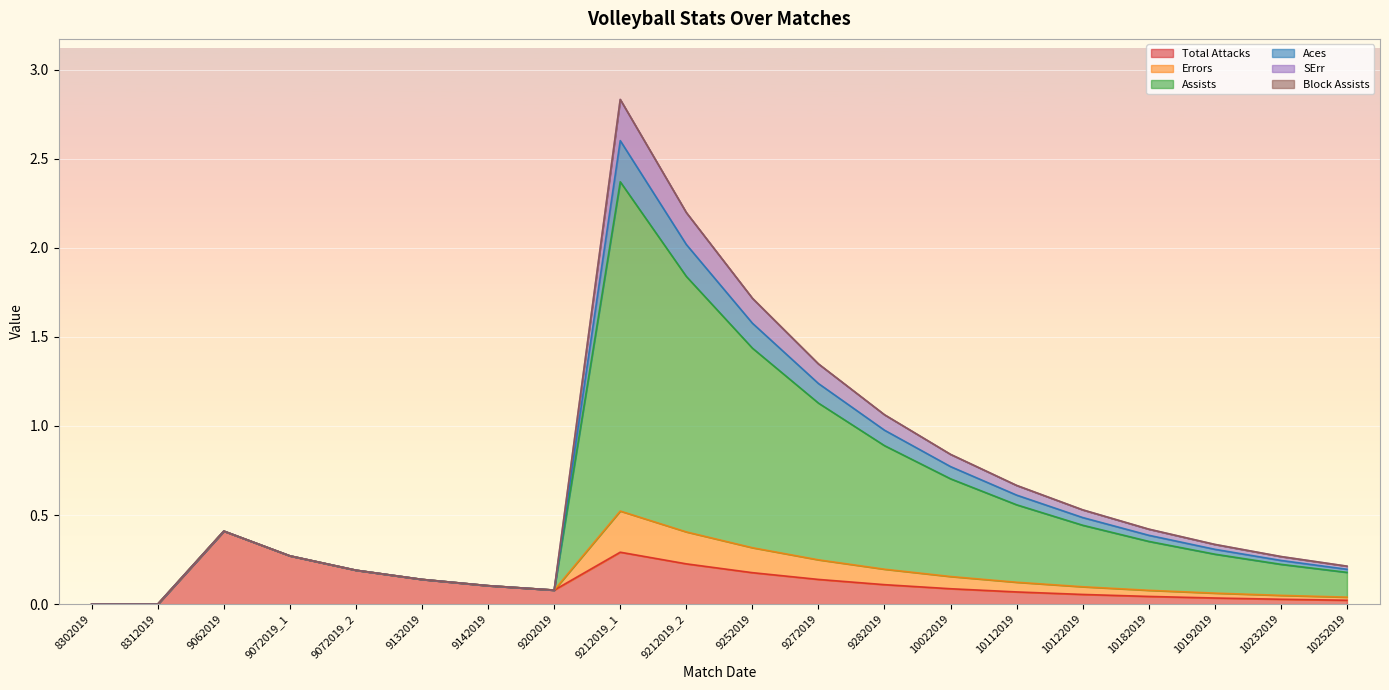

Does the chart display data point markers on the line(s)?

No